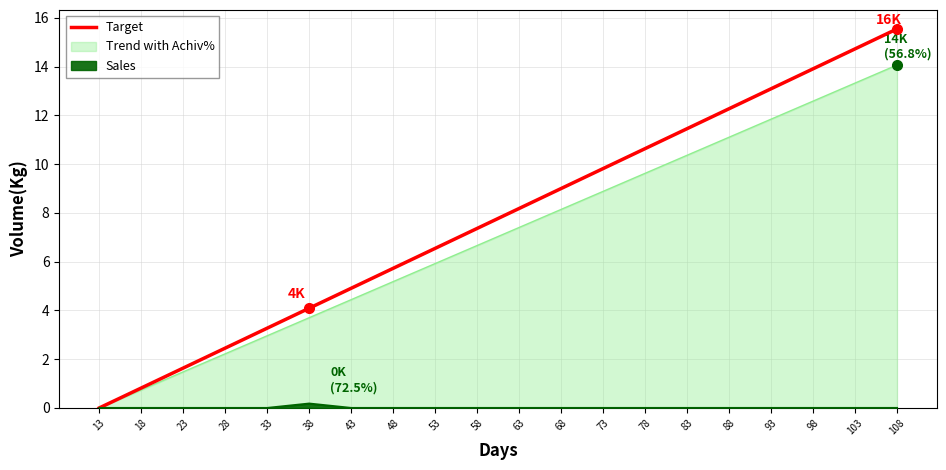

Where does the data first go above 8?

63